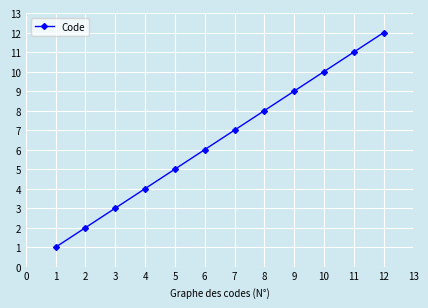

What is the change in value from 4 to 12?

+8